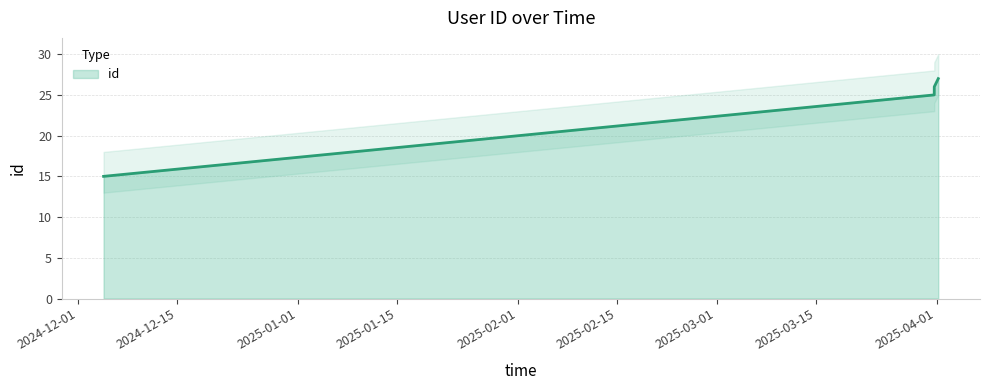

True or false: the data has more than 1 interior local peaks.

False